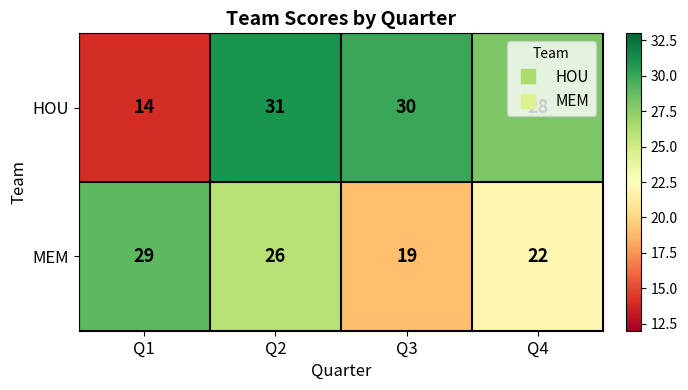

Rank the series by their average value, from highest to lowest.

HOU, MEM